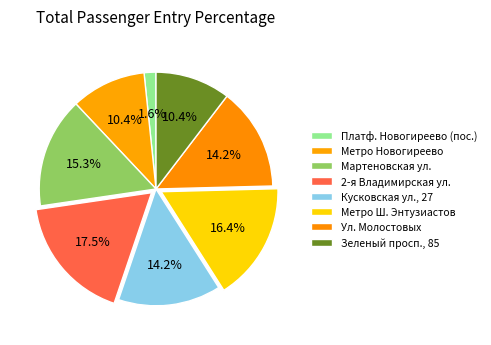

Do Метро Новогиреево and Зеленый просп., 85 together represent more than half of the pie?

No